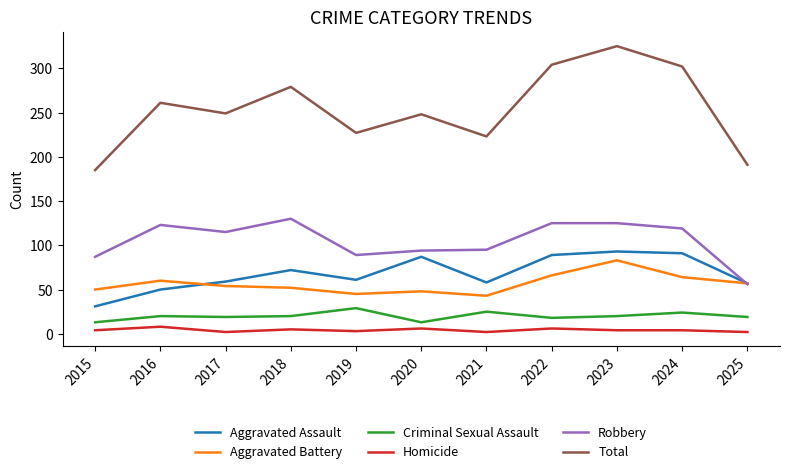

What is the difference between the maximum and minimum values in the Aggravated Assault series?

62